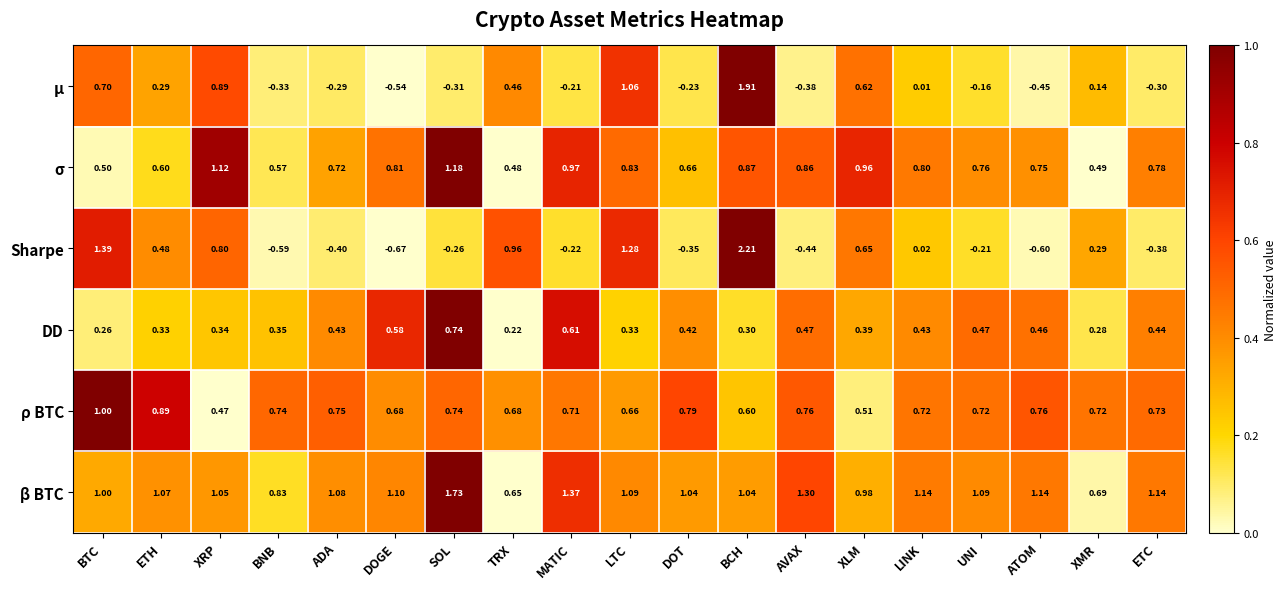

Count the number of categories in the chart.

19